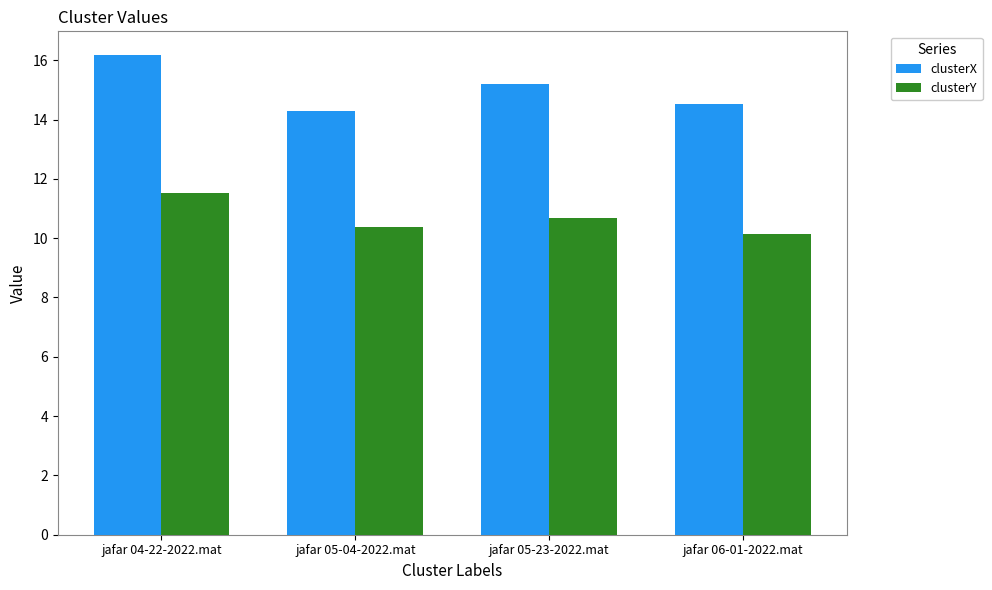

What is the spread (max minus min) of values at jafar 05-04-2022.mat?

3.9